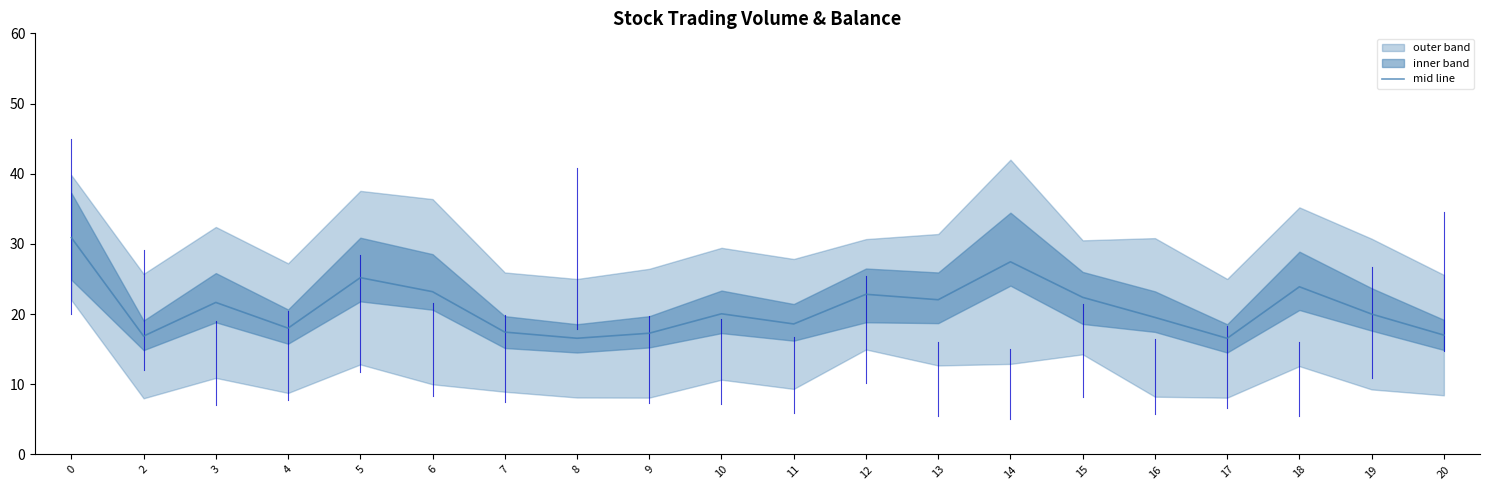

Reading left to right, what are all the values shown in this chart?

30.9	16.9	21.7	18.0	25.2	23.2	17.4	16.6	17.3	20.0	18.6	22.8	22.0	27.4	22.4	19.5	16.5	23.9	20.0	17.0